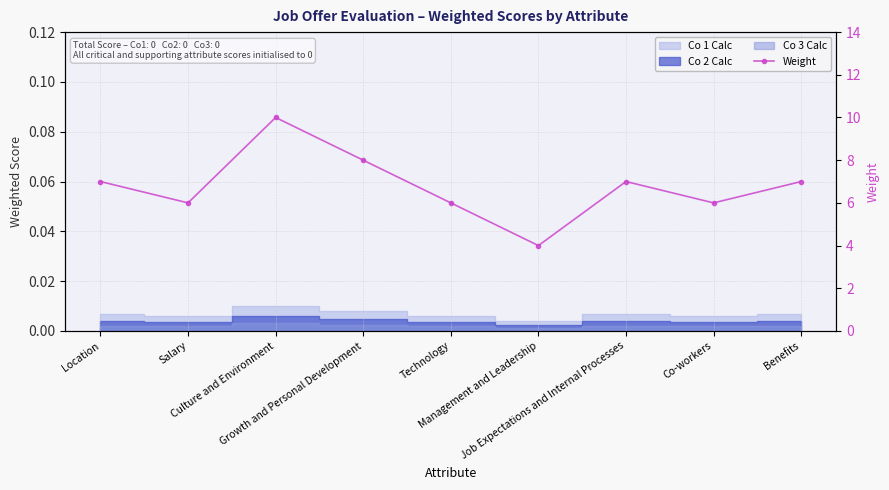

What is the ratio of the value at Management and Leadership to the value at Job Expectations and Internal Processes?

0.6